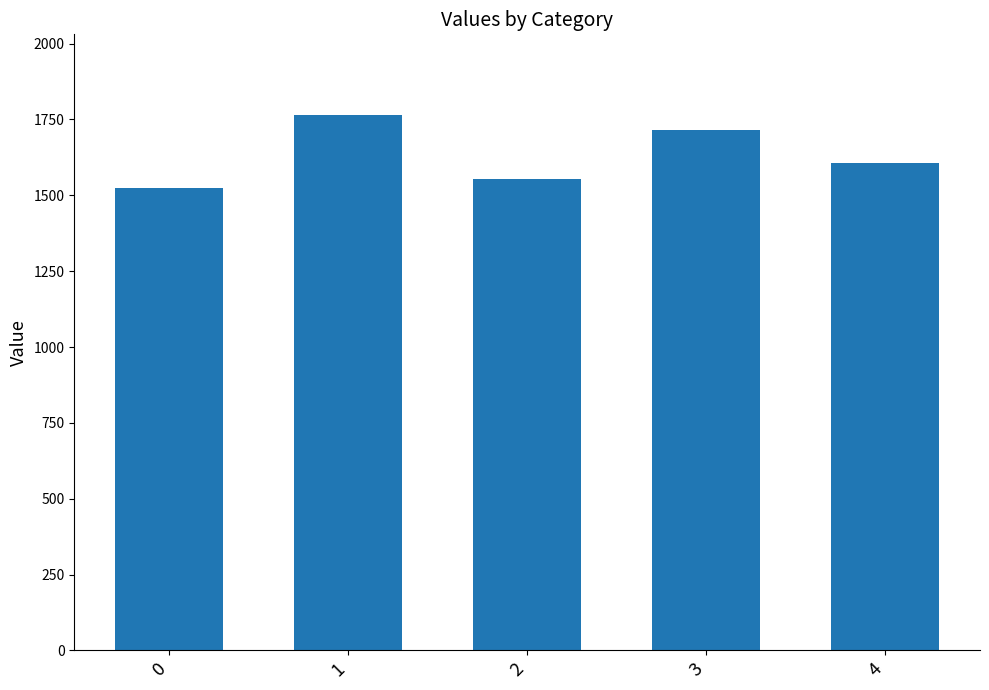

What is the average value?

1632.9